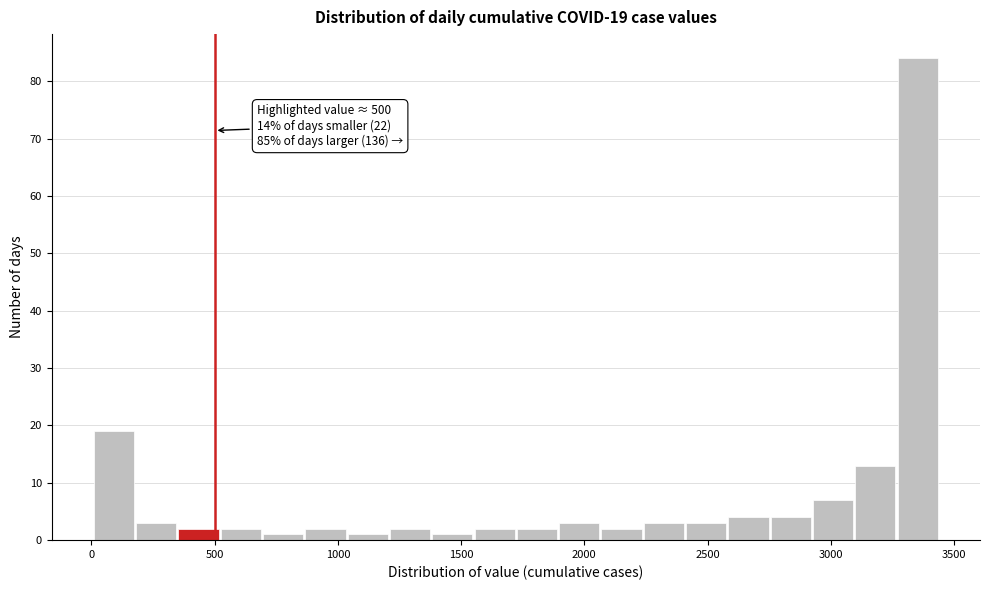

Read against the x-axis, roughly where is the centre of the tallest bar?

3350